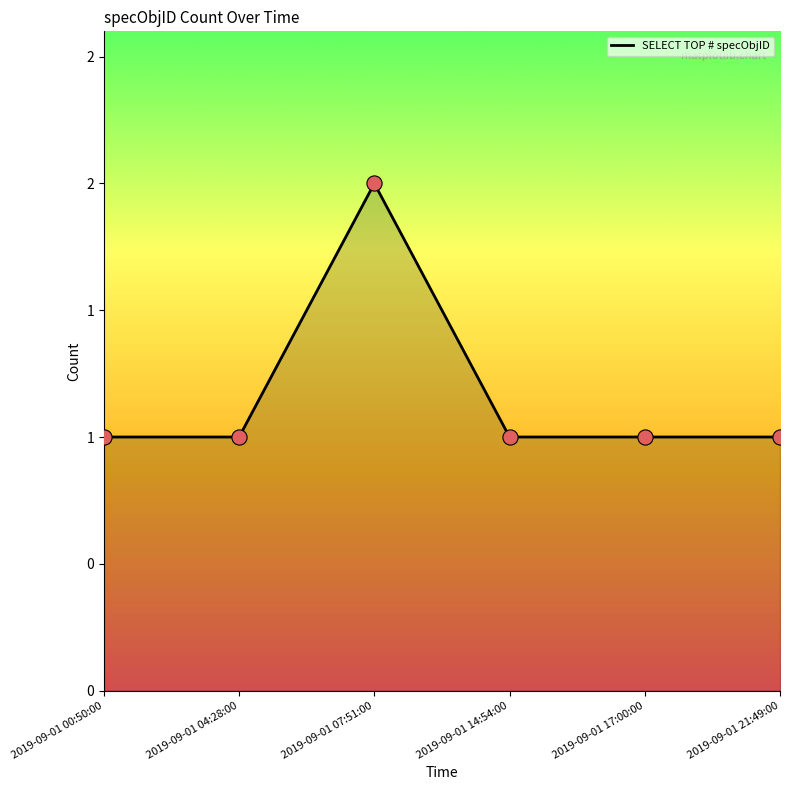

What is the ratio of the value at 2019-09-01 17:00:00 to the value at 2019-09-01 14:54:00?

1.0